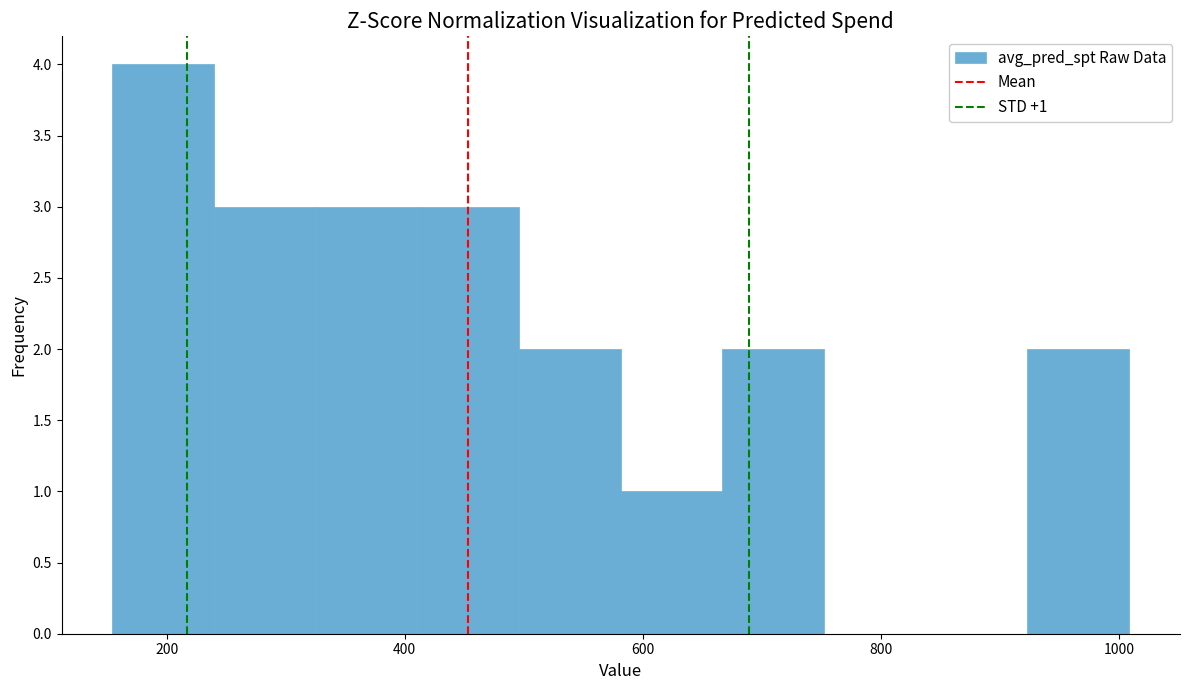

Over which range of the x-axis is the bar tallest?

160 to 240